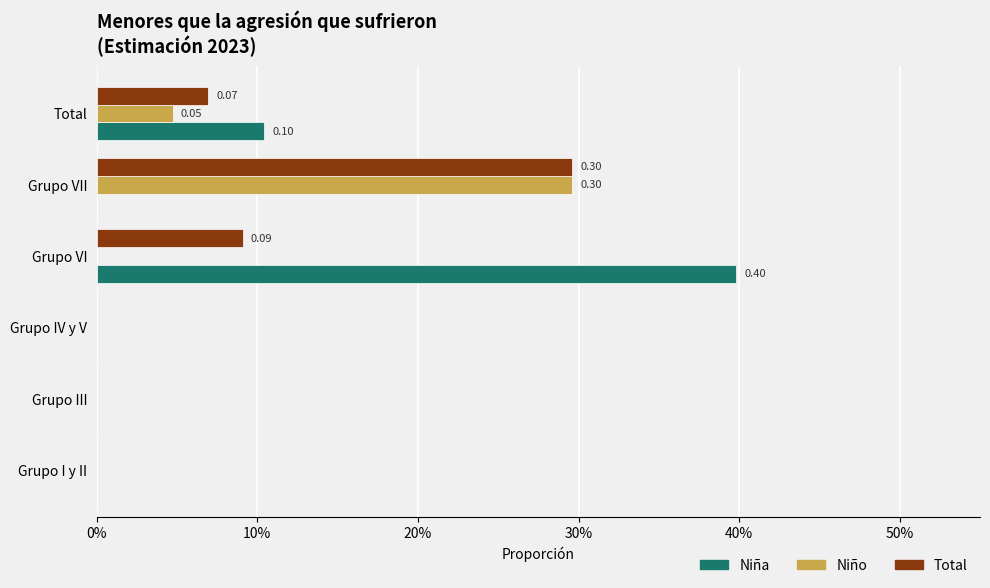

How many distinct data groups are displayed?

3